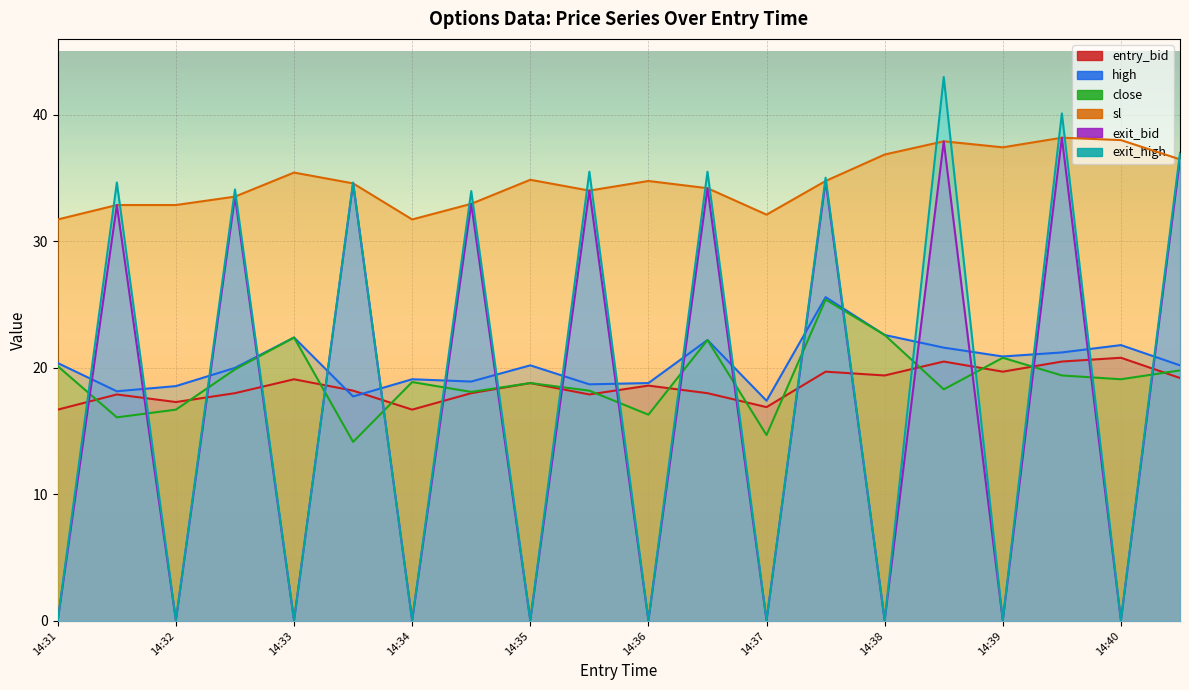

List the series in order of their peak value, lowest first.

entry_bid, close, high, sl, exit_bid, exit_high